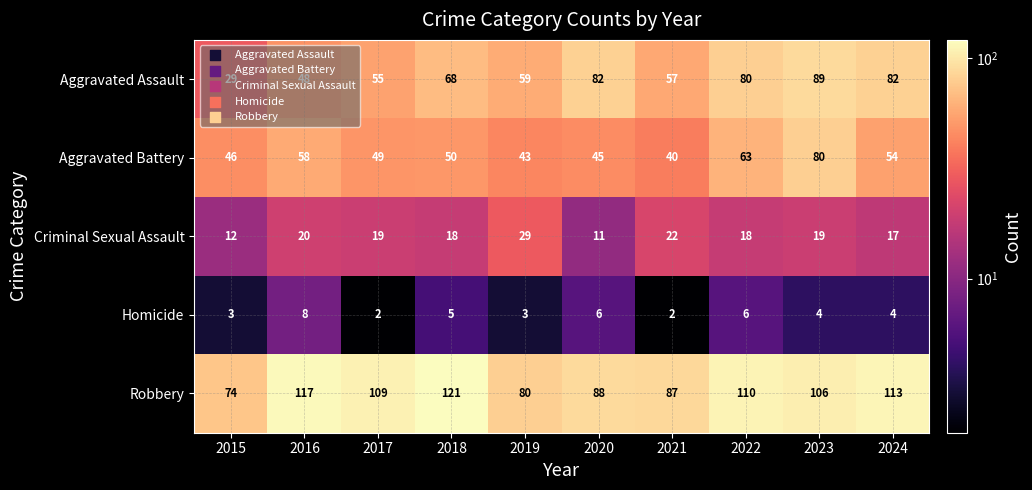

Which category has the highest value in the Aggravated Battery series?

2023